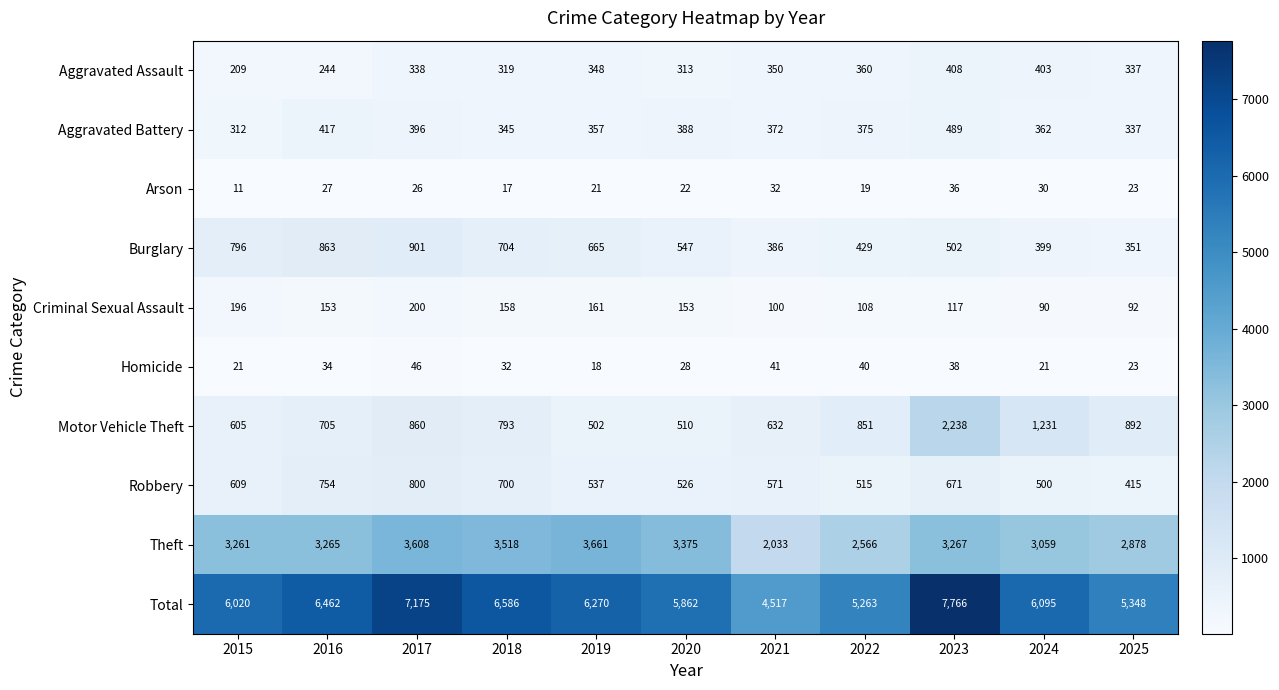

Which category has the lowest value in the Homicide series?

2019